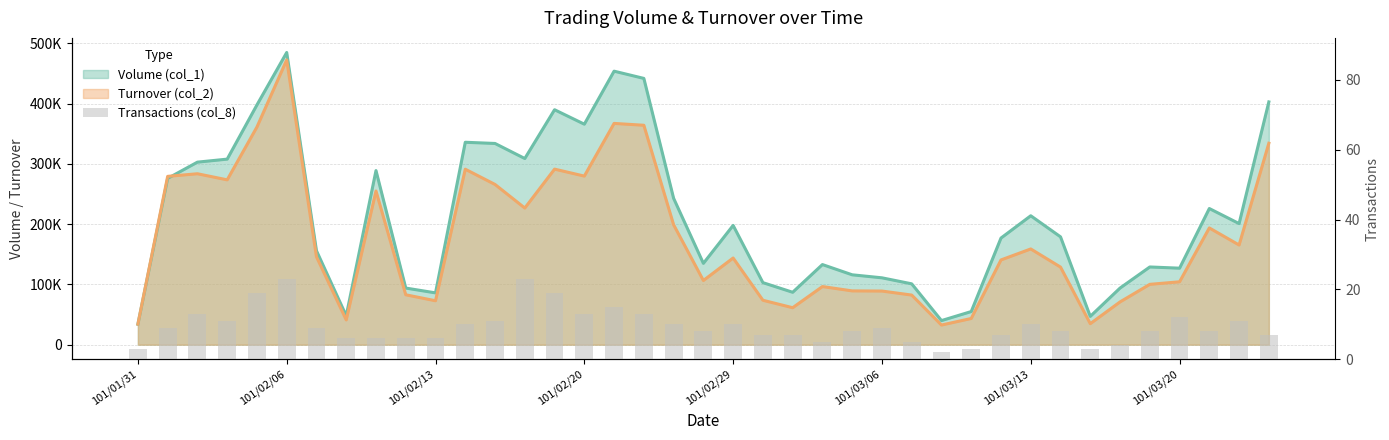

What is the difference between the second highest and second lowest values?

20